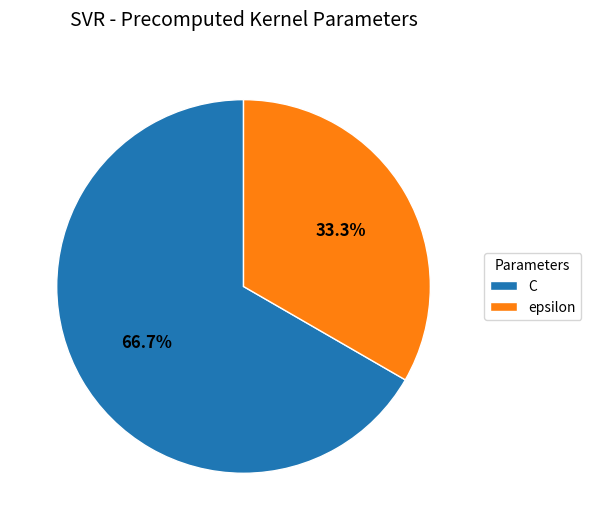

Which category has the smallest portion of the pie?

epsilon